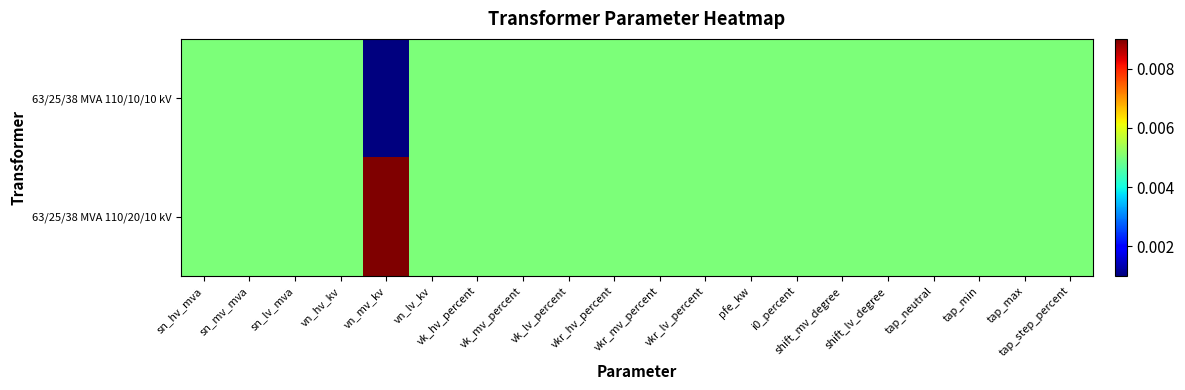

Rank the series by their average value, from highest to lowest.

63/25/38 MVA 110/20/10 kV, 63/25/38 MVA 110/10/10 kV